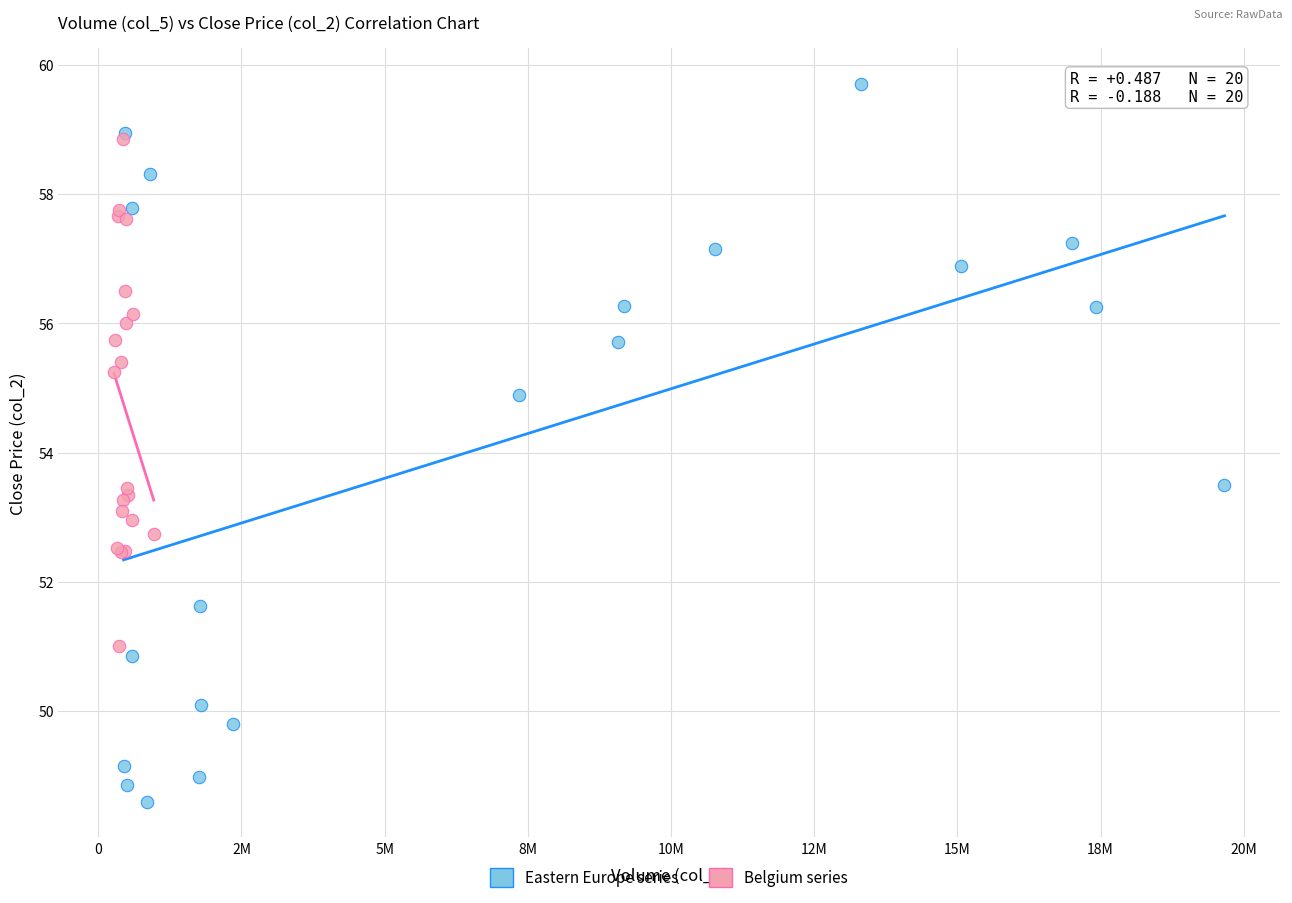

Which series has the widest spread of Y values?

Eastern Europe series